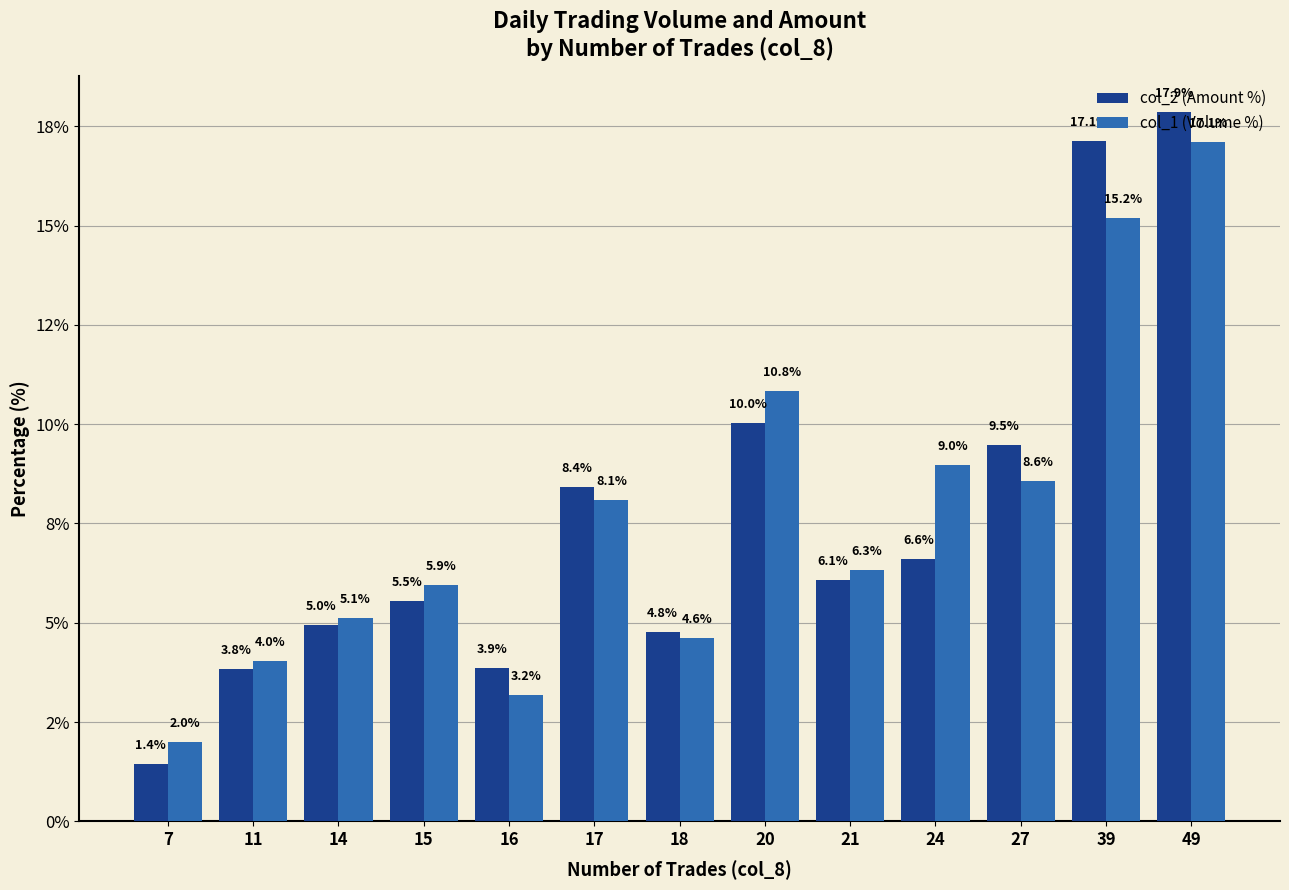

What is the sum of all col_1 (Volume %) values?

100.0